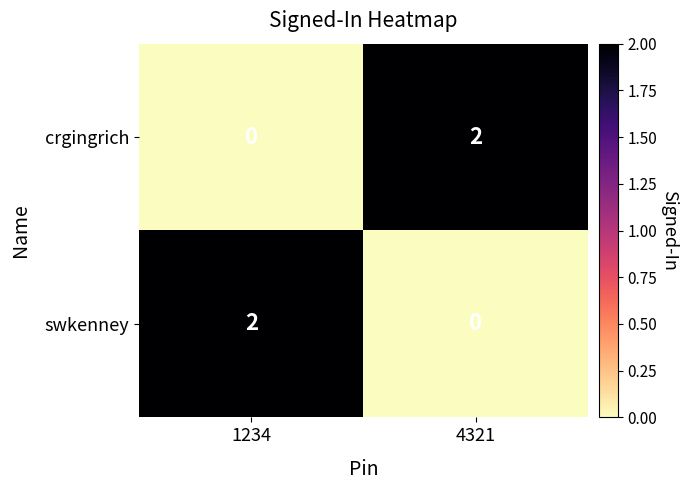

Which category has the highest value in the swkenney series?

1234